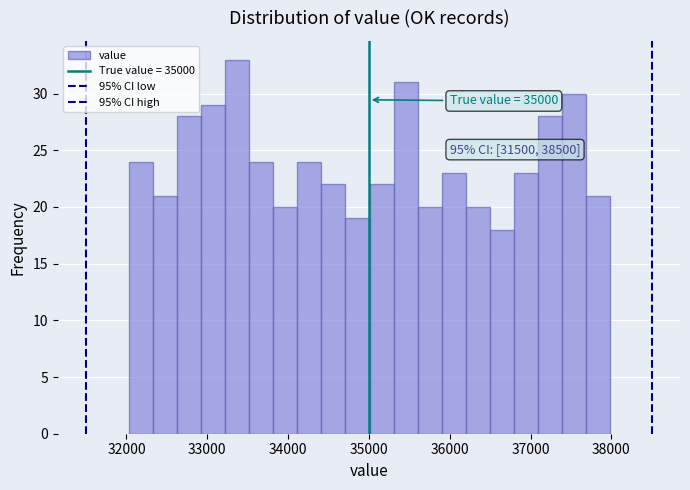

Around what value on the x-axis is the tallest bar? Give the approximate position of its centre, as read against the axis.

33400